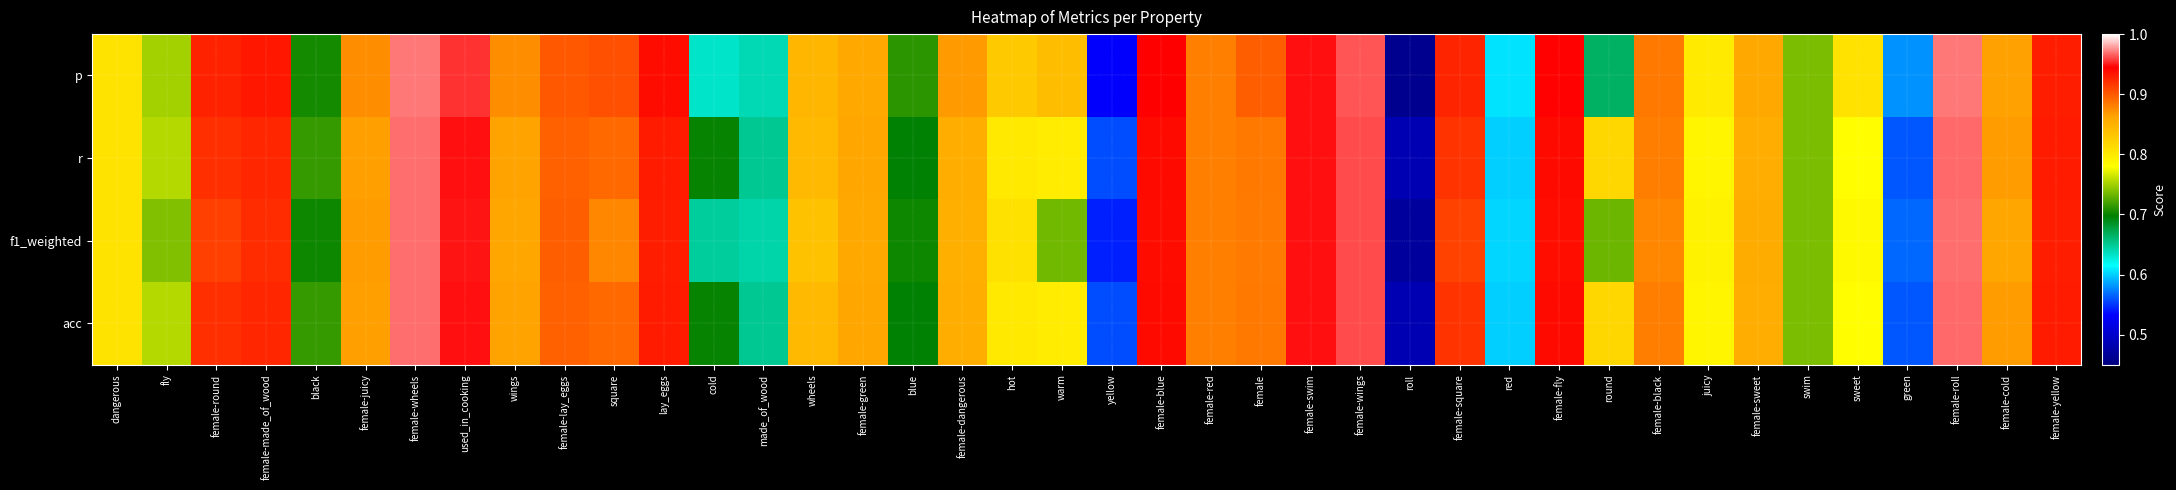

What is the smallest value displayed?

0.5